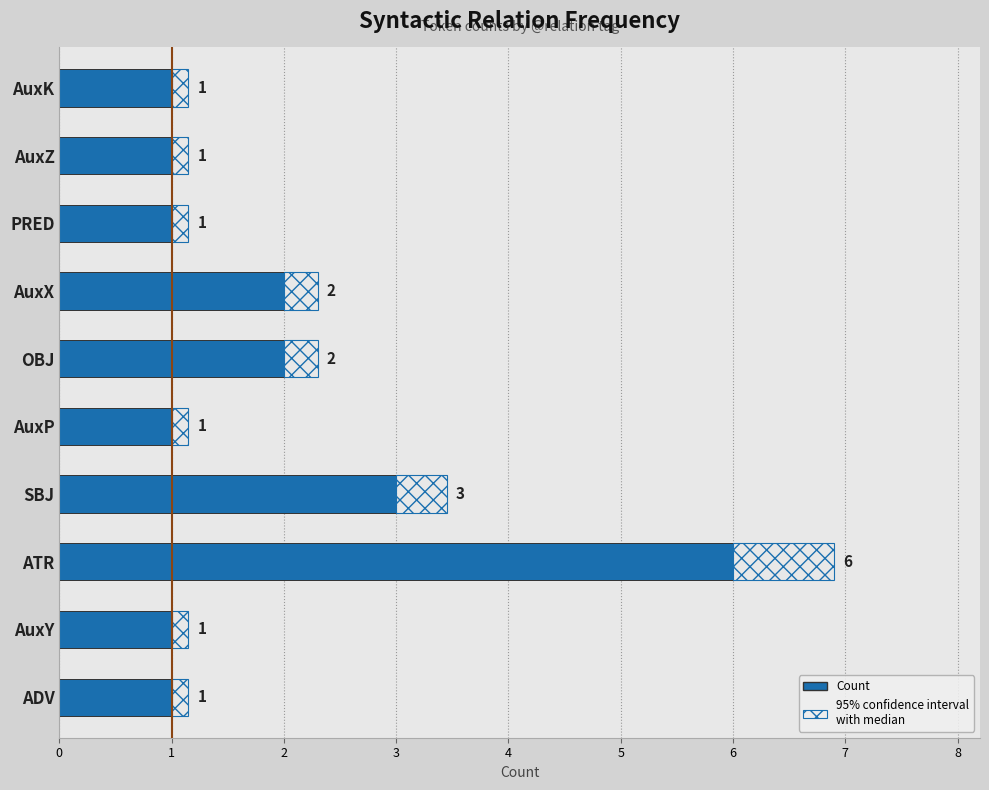

Is it true that the value at OBJ is 1?

False